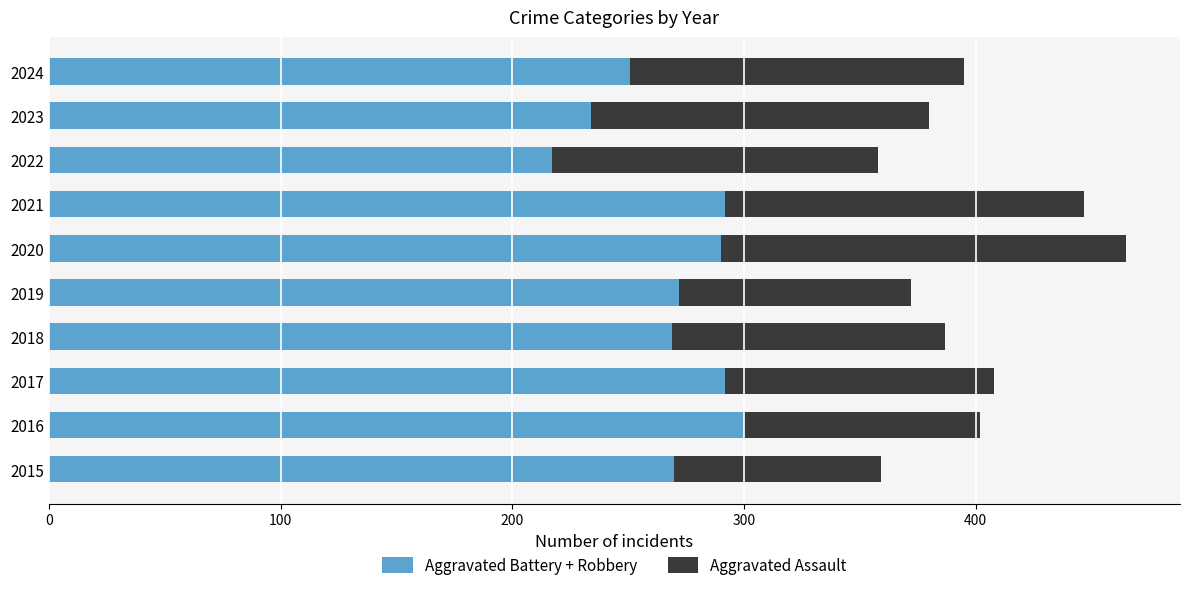

The value of Aggravated Battery + Robbery at 2015 is 270. True or false?

True